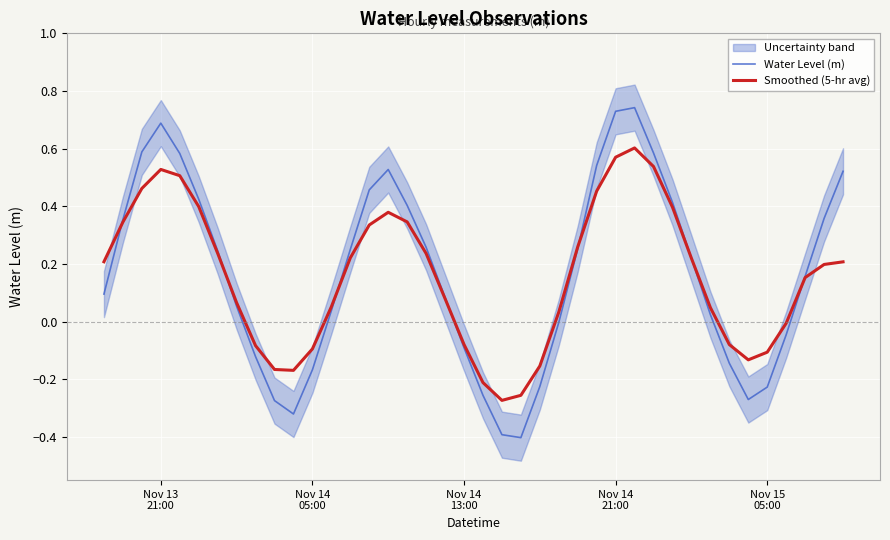

Reading right to left, list all the values displayed in this chart.

Water Level (m): 0.5	0.4	0.2	-0.0	-0.2	-0.3	-0.1	0.0	0.2	0.4	0.6	0.7	0.7	0.5	0.3	-0.0	-0.2	-0.4	-0.4	-0.3	-0.1	0.1	0.3	0.4	0.5	0.5	0.3	0.0	-0.2	-0.3	-0.3	-0.1	0.1	0.2	0.4	0.6	0.7	0.6	0.4	0.1
Smoothed (5-hr avg): 0.2	0.2	0.2	-0.0	-0.1	-0.1	-0.1	0.0	0.2	0.4	0.5	0.6	0.6	0.5	0.3	0.0	-0.2	-0.3	-0.3	-0.2	-0.1	0.1	0.2	0.3	0.4	0.3	0.2	0.1	-0.1	-0.2	-0.2	-0.1	0.1	0.2	0.4	0.5	0.5	0.5	0.3	0.2